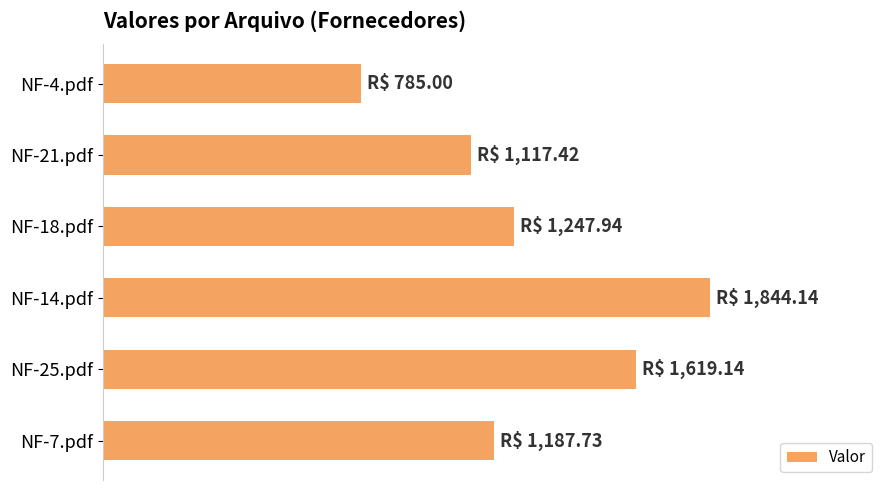

What is the difference between the maximum and second lowest values?

726.7